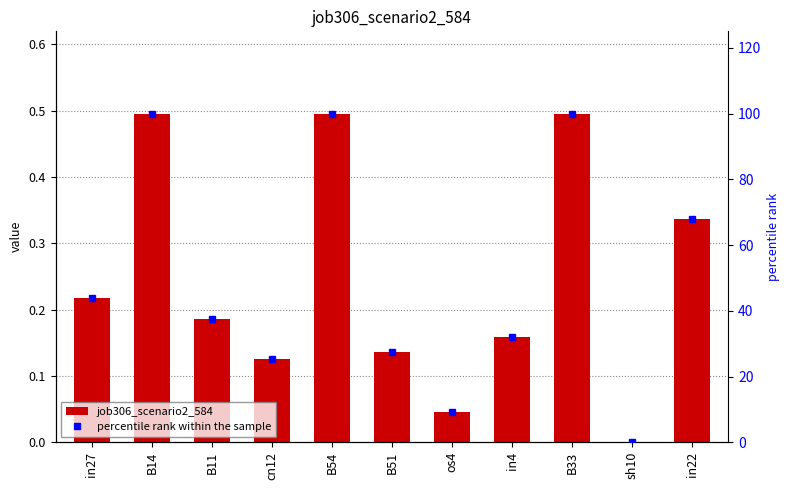

Reading left to right, list all the values displayed in this chart.

job306_scenario2_584: 0.2	0.5	0.2	0.1	0.5	0.1	0.0	0.2	0.5	0.0	0.3
percentile rank within the sample: 43.8	100.0	37.4	25.2	100.0	27.3	9.1	32.0	100.0	0.0	68.0